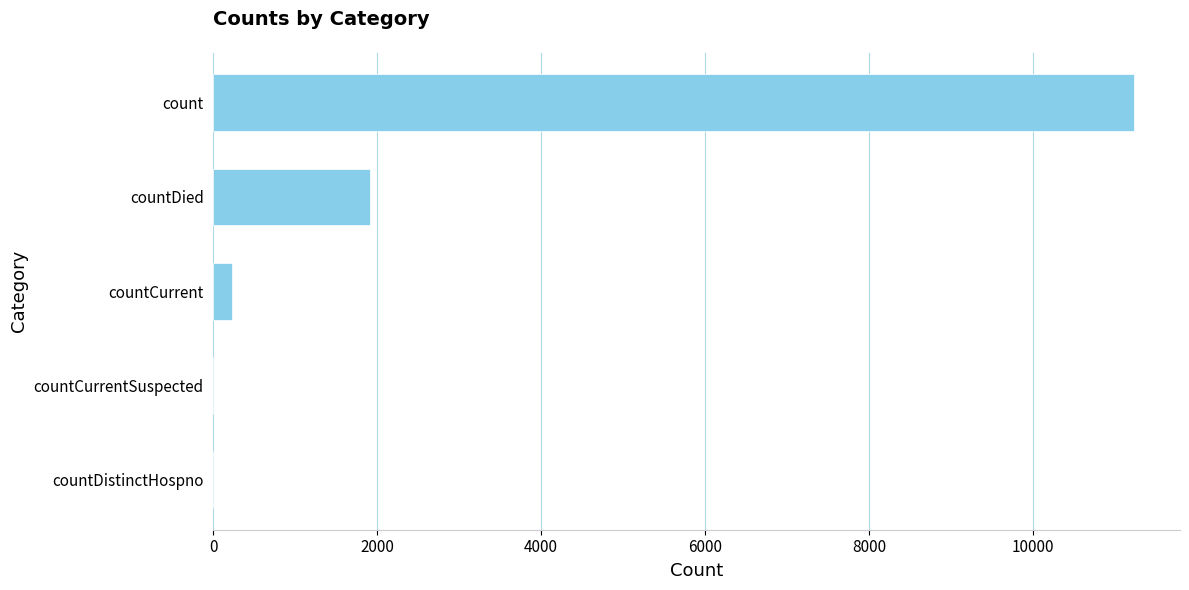

What is the average value?

2675